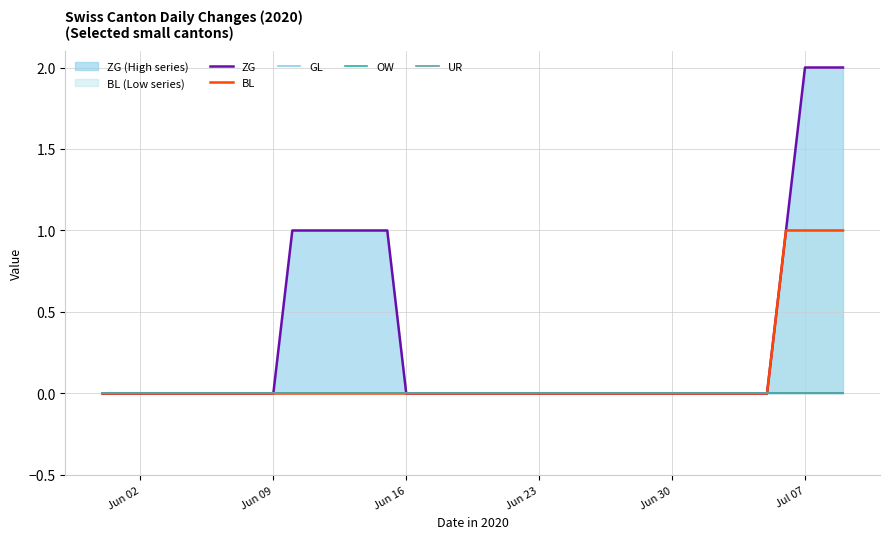

True or false: BL has a value of 1 at Jul 07.

True